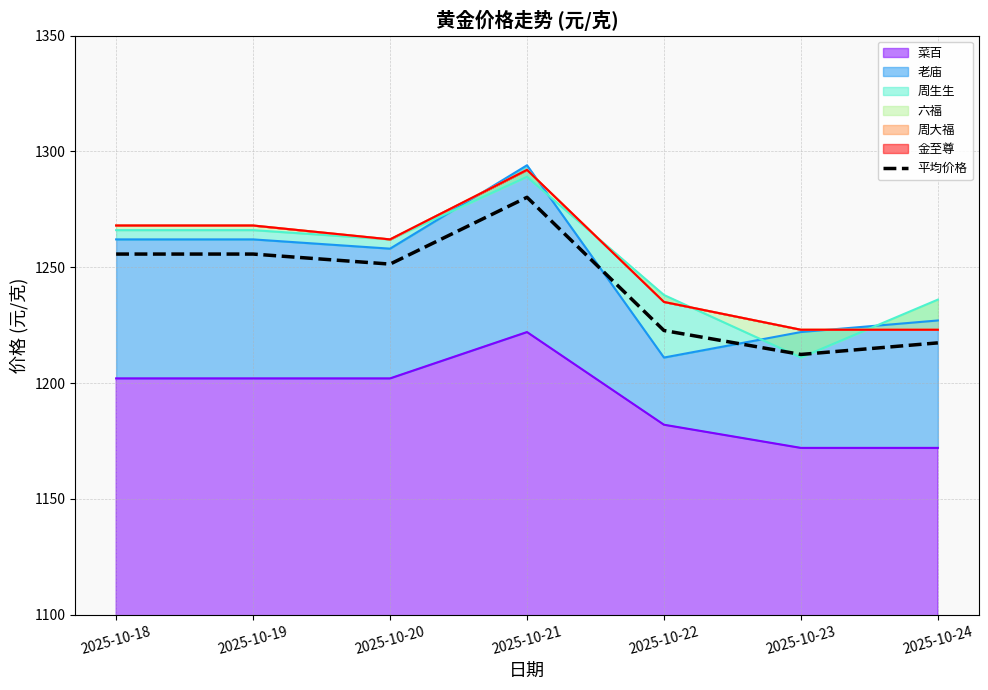

Count the number of values greater than 1251.

4